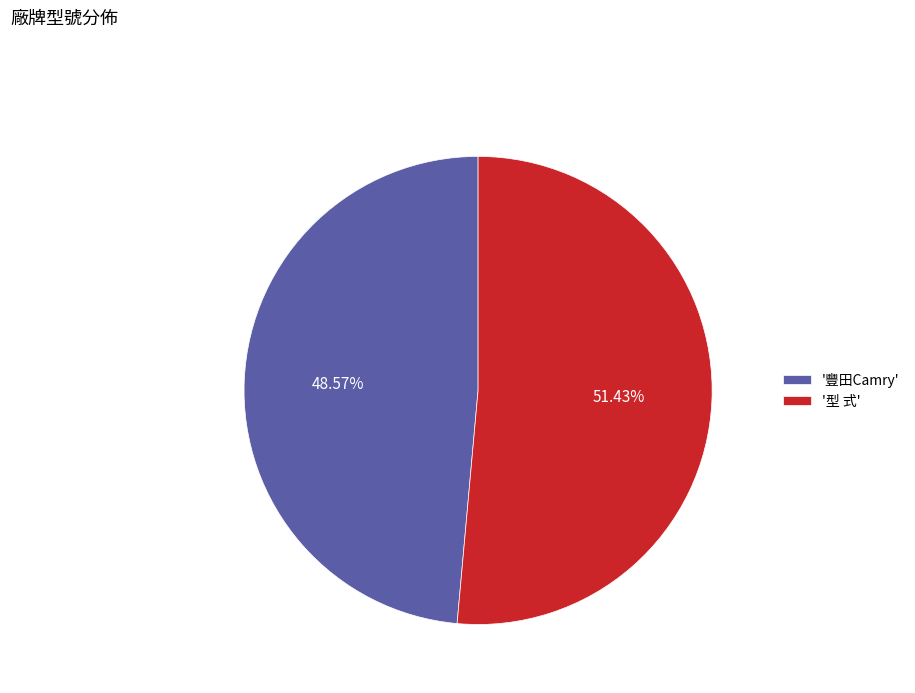

Which category accounts for the majority?

'型 式'